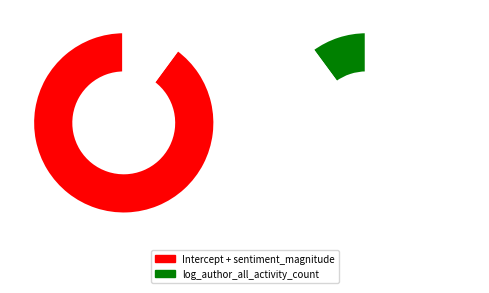

What percentage is the log_author_all_activity_count slice, to the nearest percent?

10%